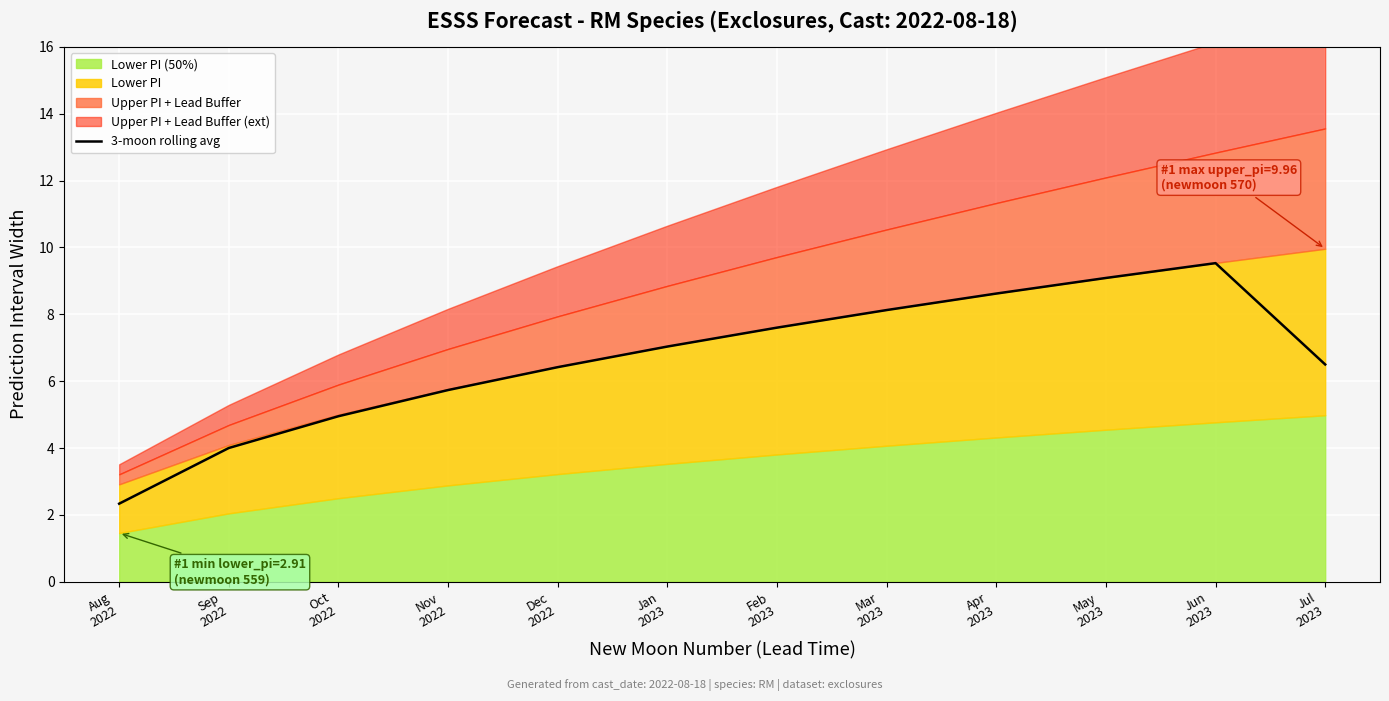

What is the lowest value of the 3-moon rolling avg series?

2.3